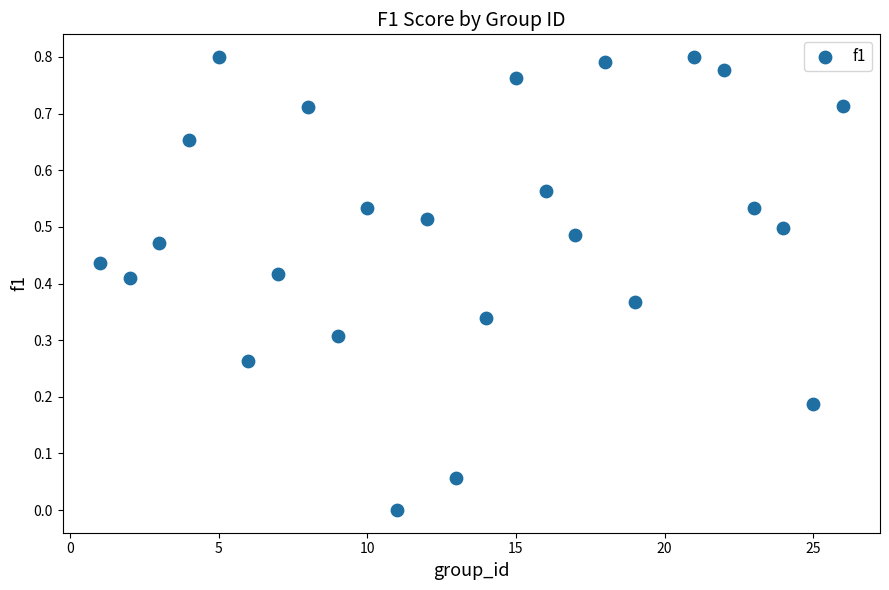

What is the range of X values (max minus min)?

25.0